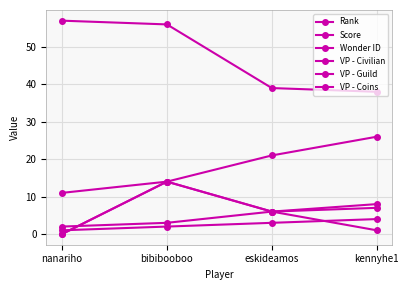

How many interior local peaks does the VP - Coins series have?

1